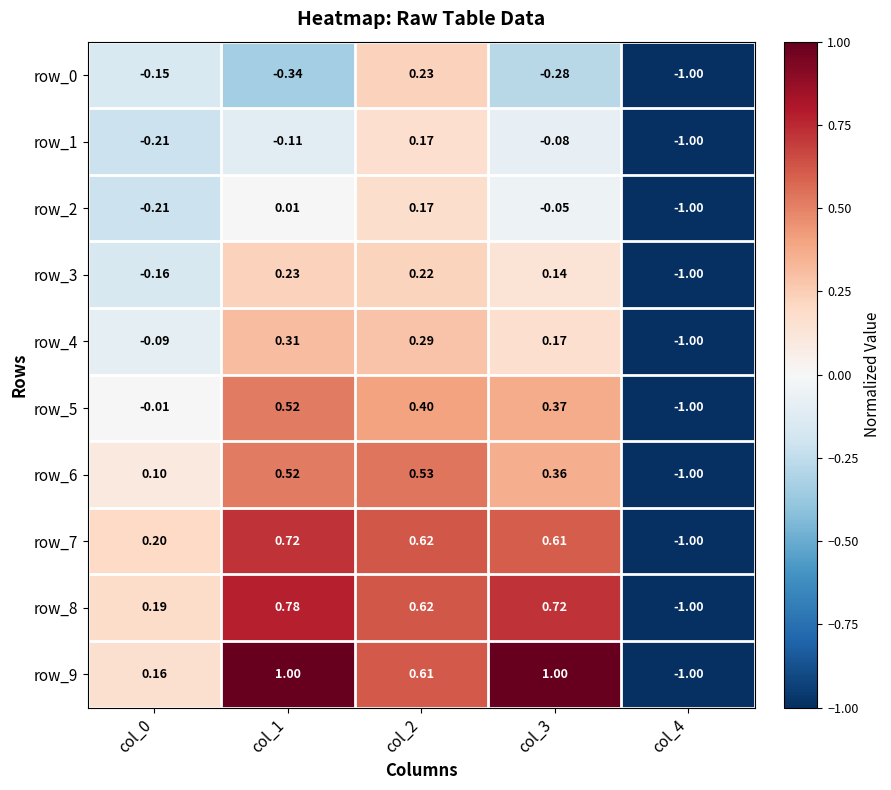

Read the row_5 value at col_3.

0.4